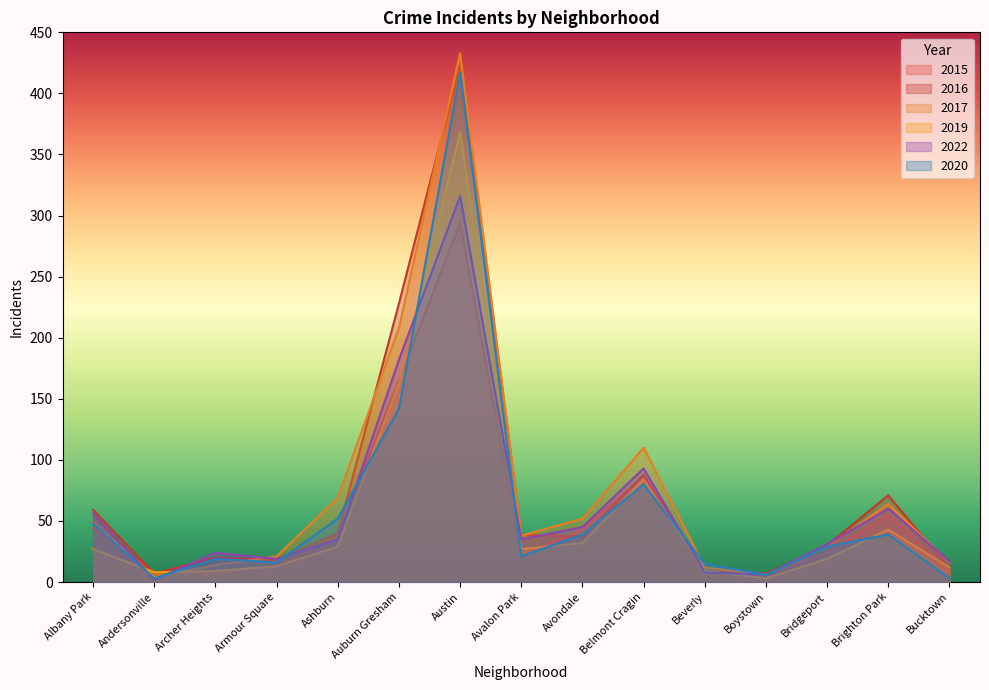

Which series has the largest total across all categories?

2017